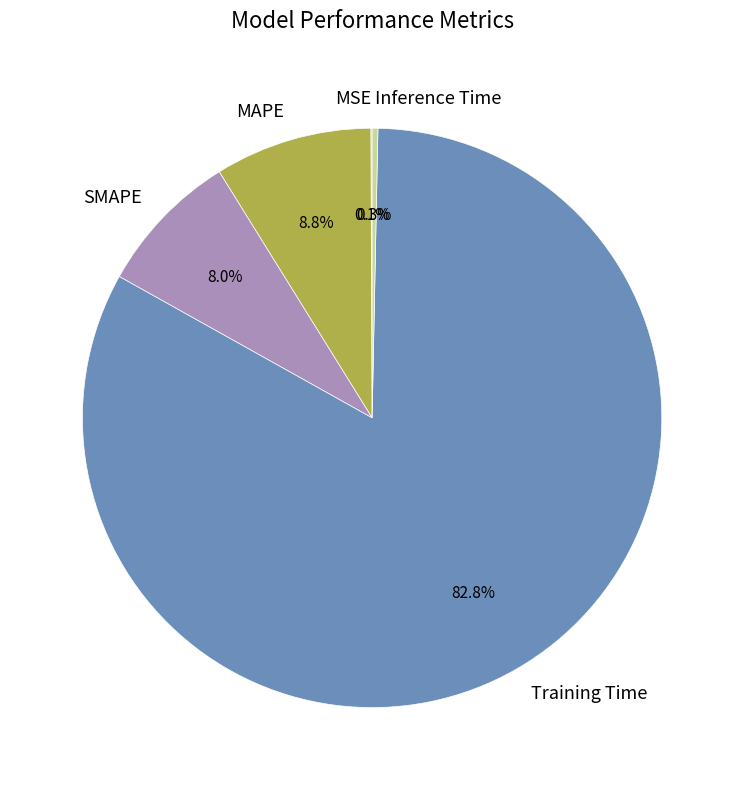

Between Training Time and SMAPE, which is larger?

Training Time